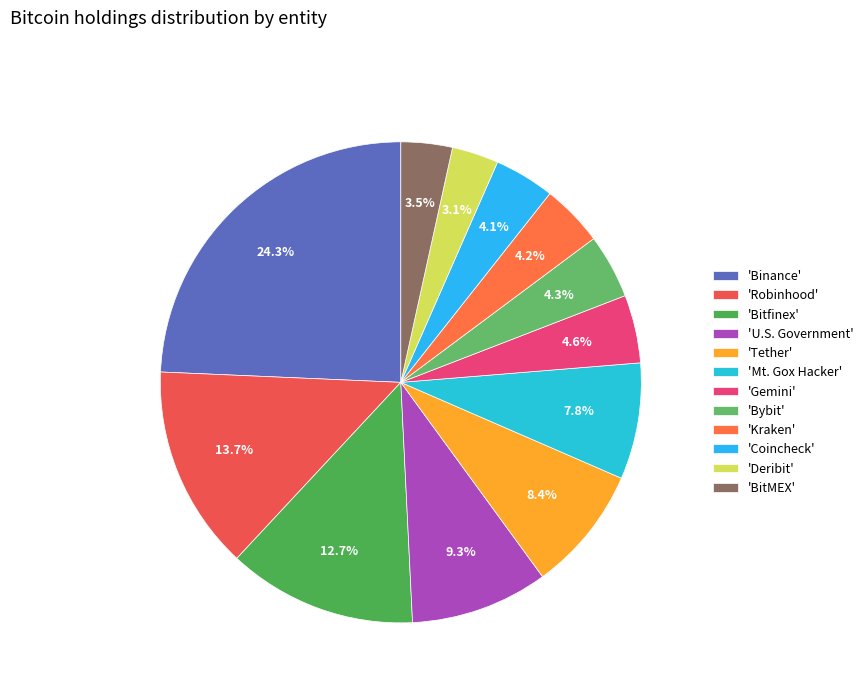

Rank the categories by value from lowest to highest.

Deribit, BitMEX, Coincheck, Kraken, Bybit, Gemini, Mt. Gox Hacker, Tether, U.S. Government, Bitfinex, Robinhood, Binance